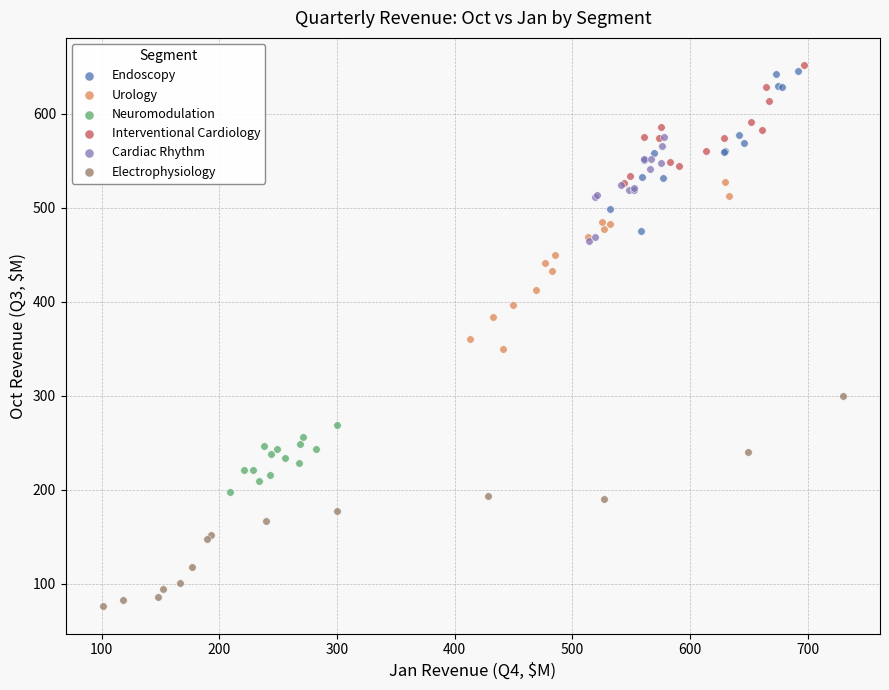

Which series has the largest Y range (max minus min)?

Electrophysiology